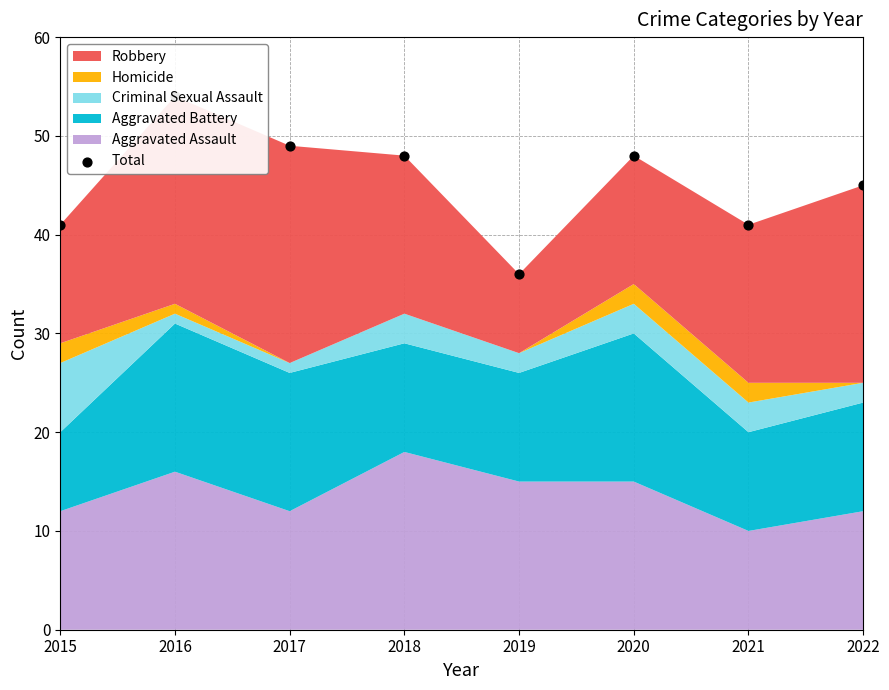

What is the ratio of the value at 2017 to the value at 2022?

1.1